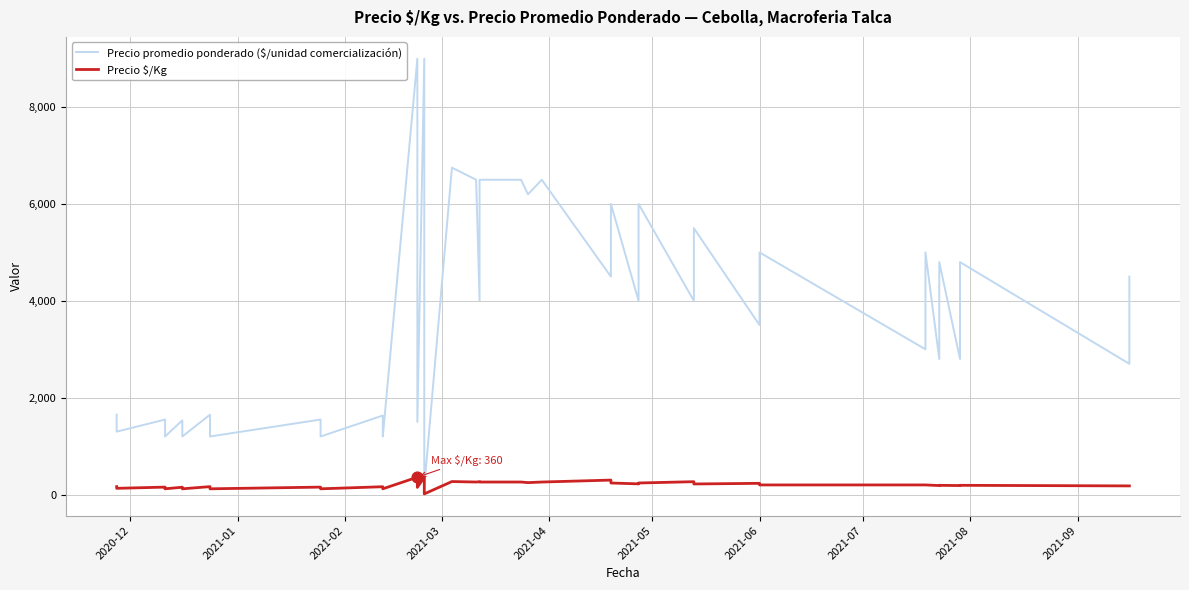

Which series has the widest spread of Y values?

Precio promedio ponderado ($/unidad comercialización)